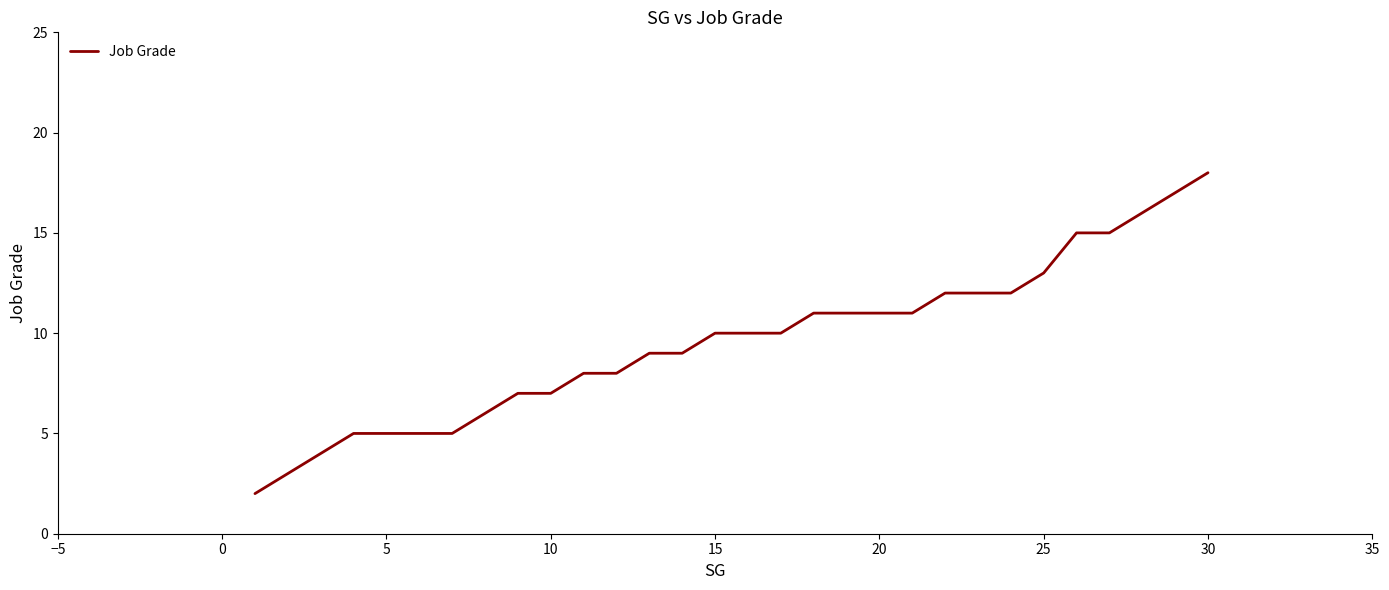

What is the smallest value displayed?

2